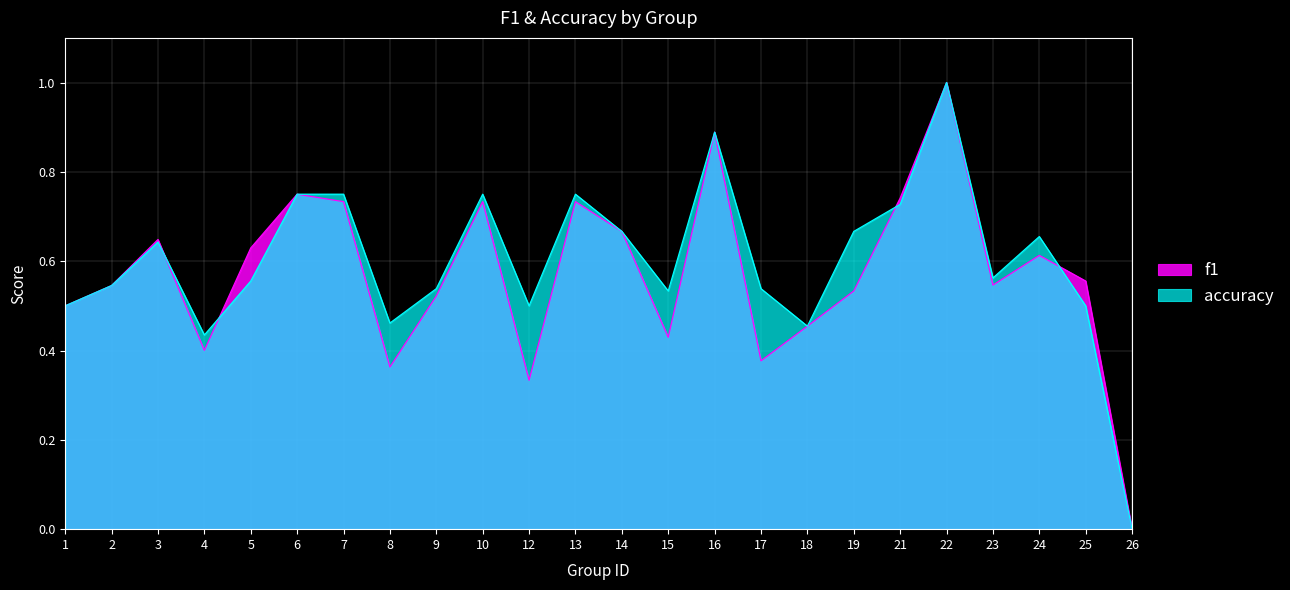

How many positive values does the f1 series have?

23